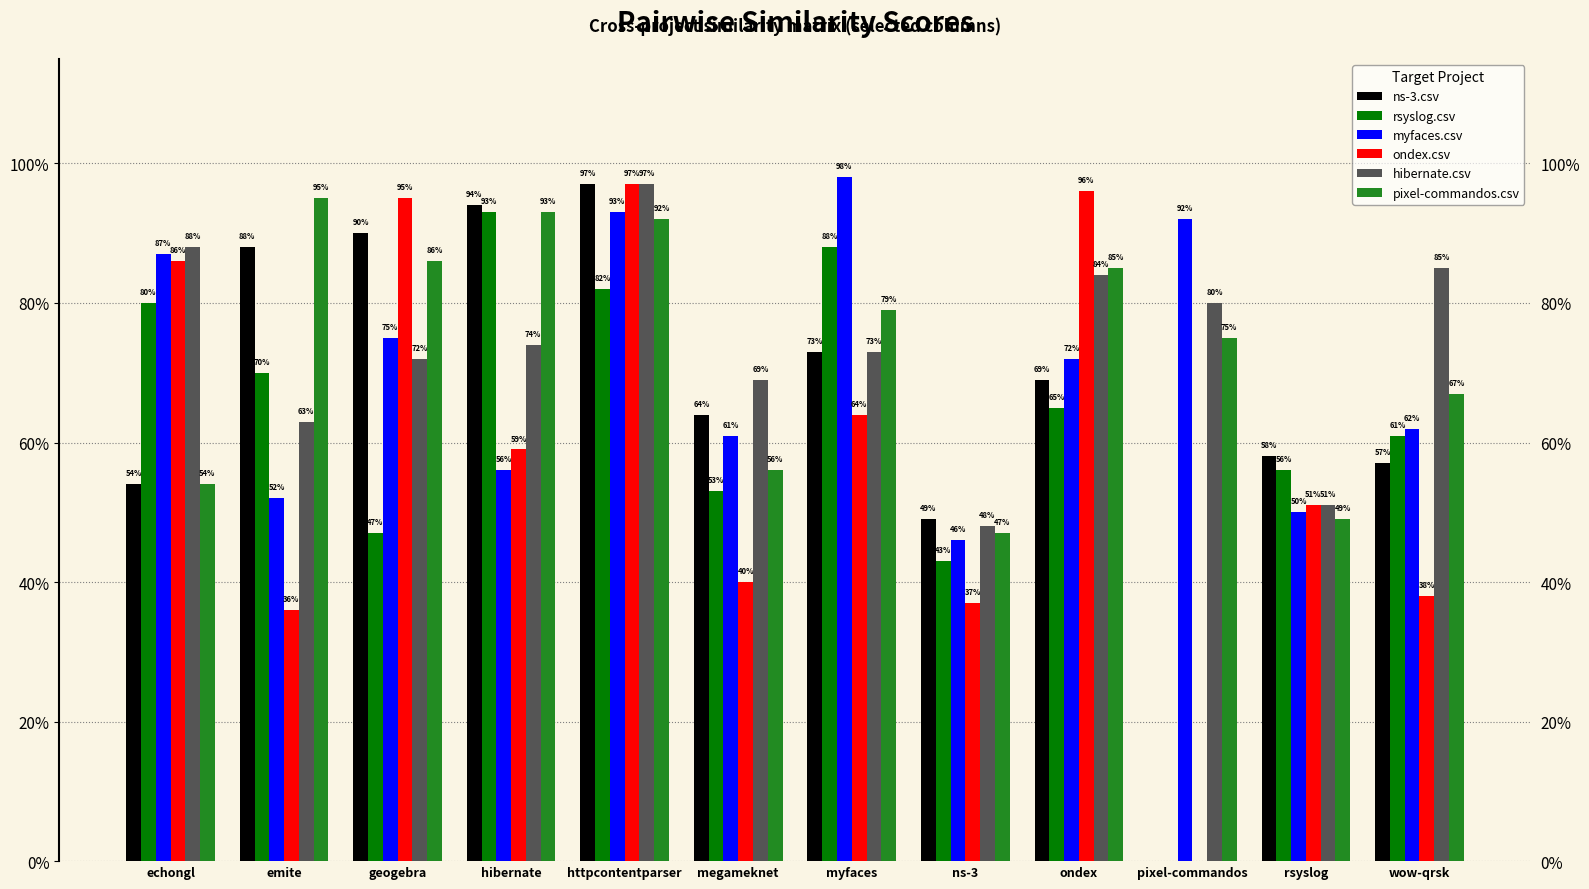

Which label corresponds to the smallest value in the chart?

pixel-commandos